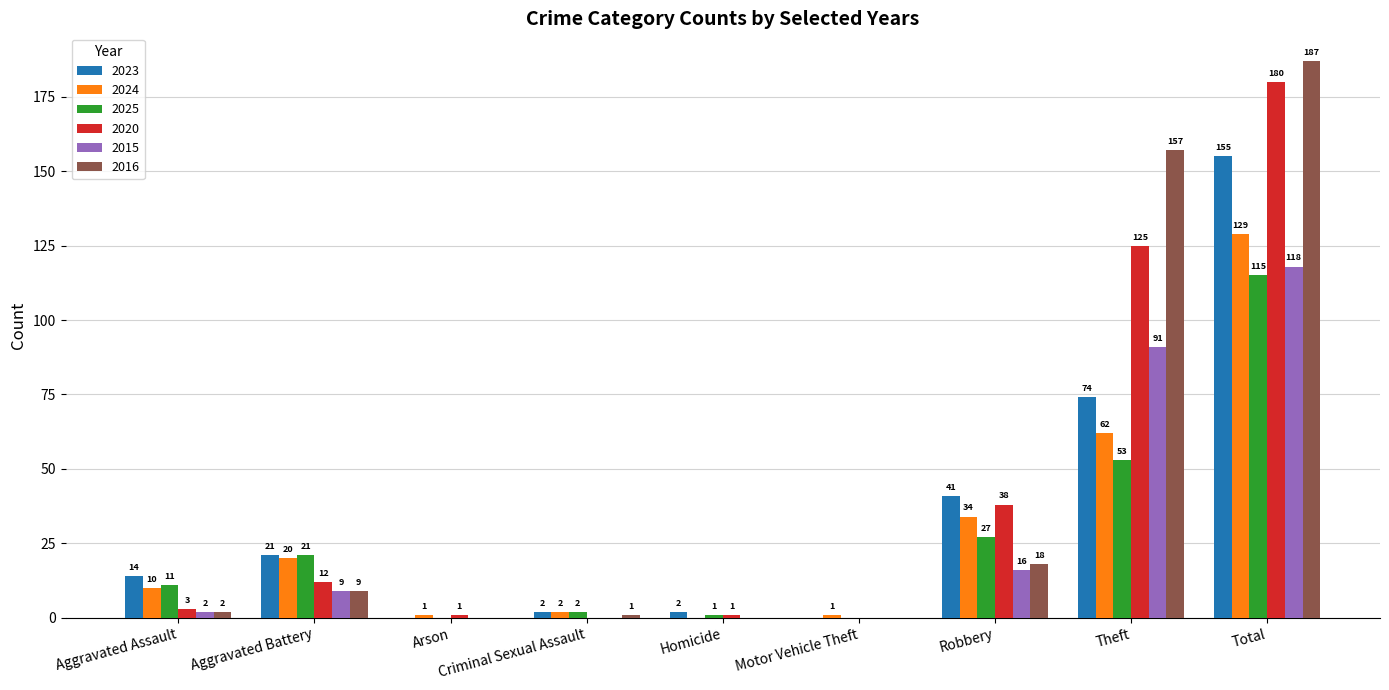

Is it true that 2015 equals 16 at Robbery?

True